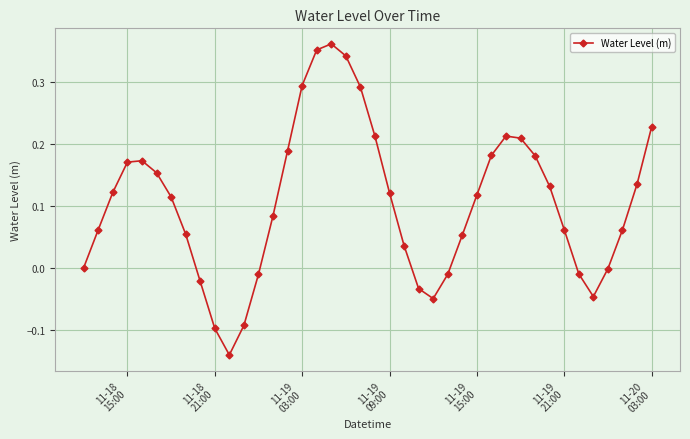

True or false: the data has more than 0 interior local peaks.

True